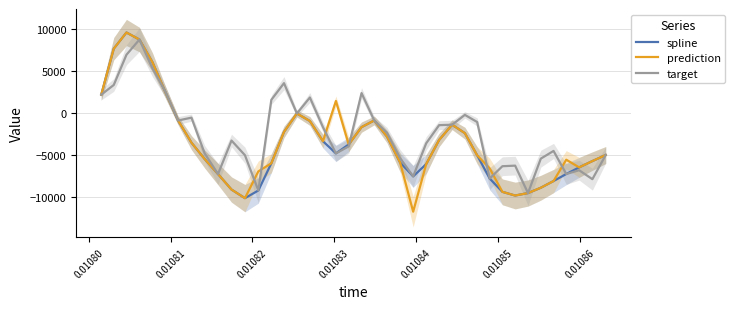

What is the minimum value shown in the chart?

-11803.0